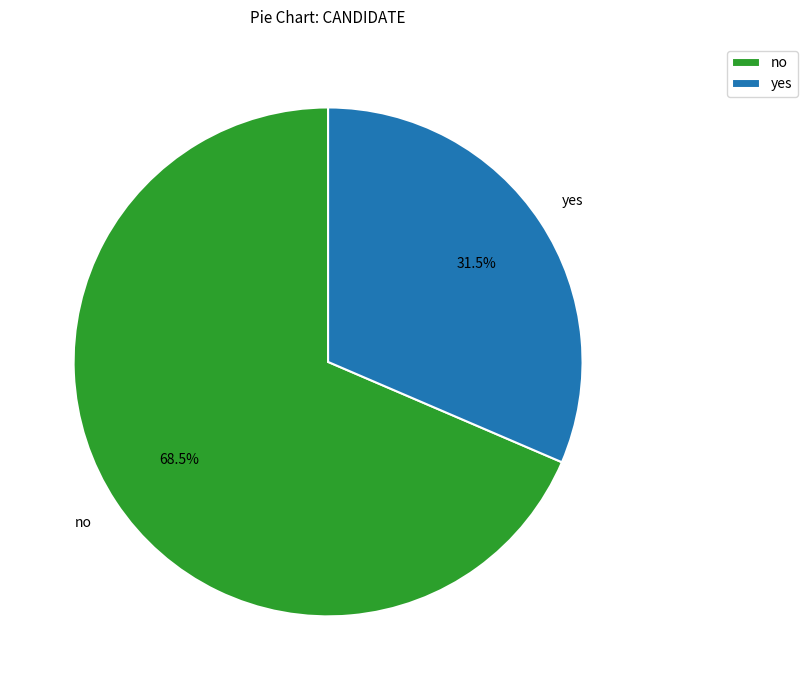

What is the largest slice in the pie chart?

no